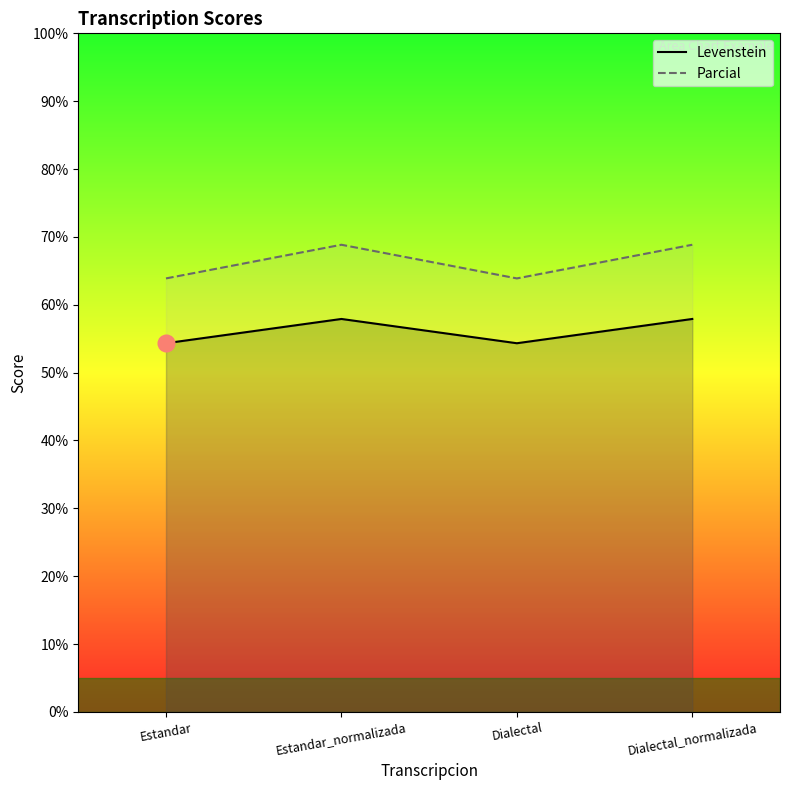

What is the label of the 4th point from the right?

Estandar